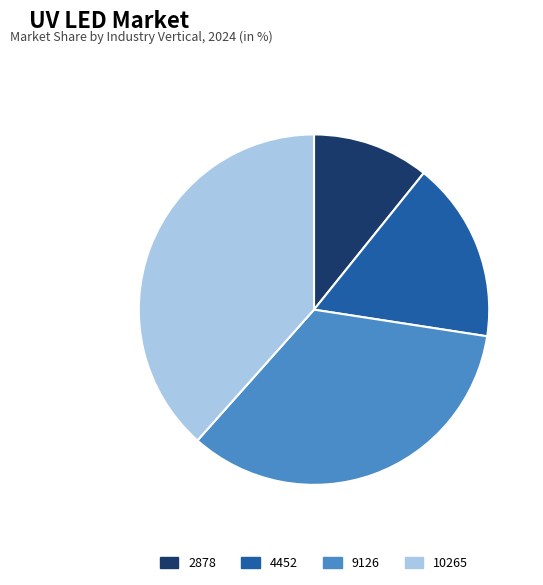

Is the sum of 9126 and 2878 greater than half?

No